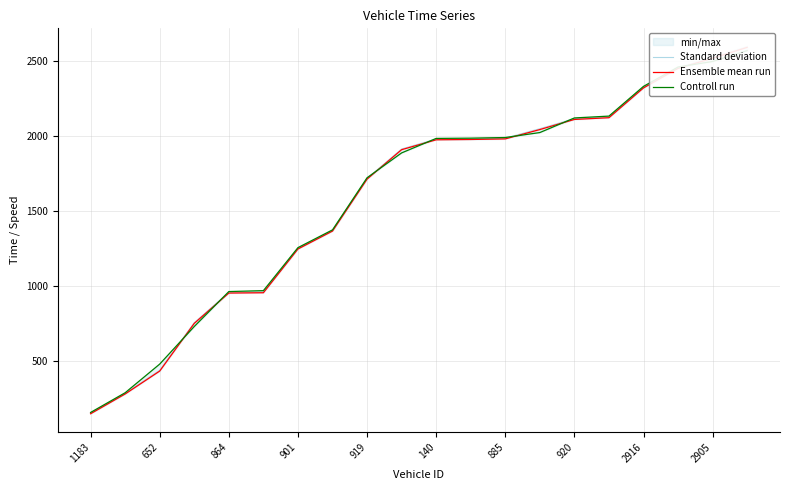

The value of Controll run at 1183 is 69.0. True or false?

False